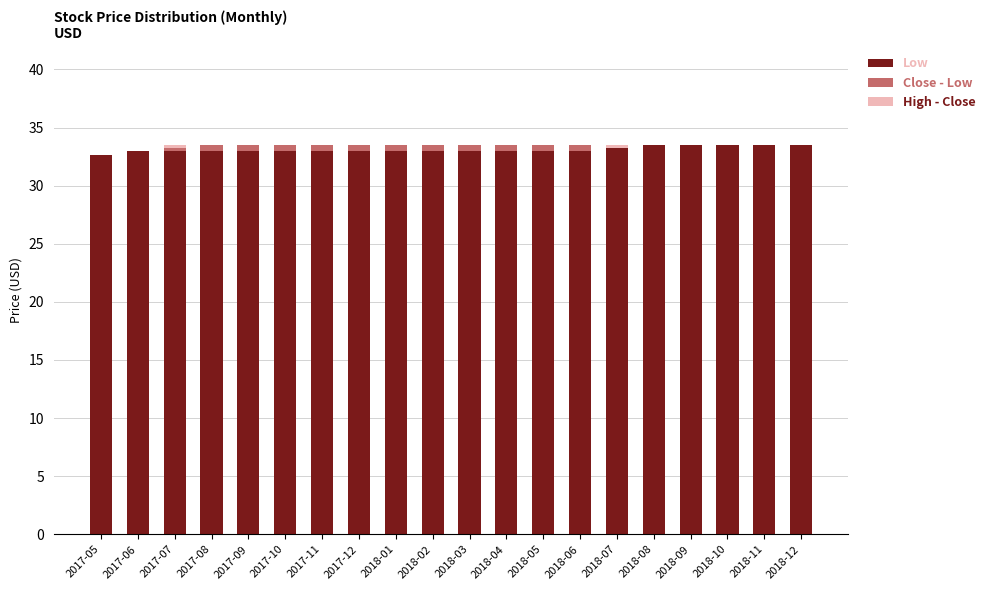

What is the total value across all series at 2017-06?

33.0